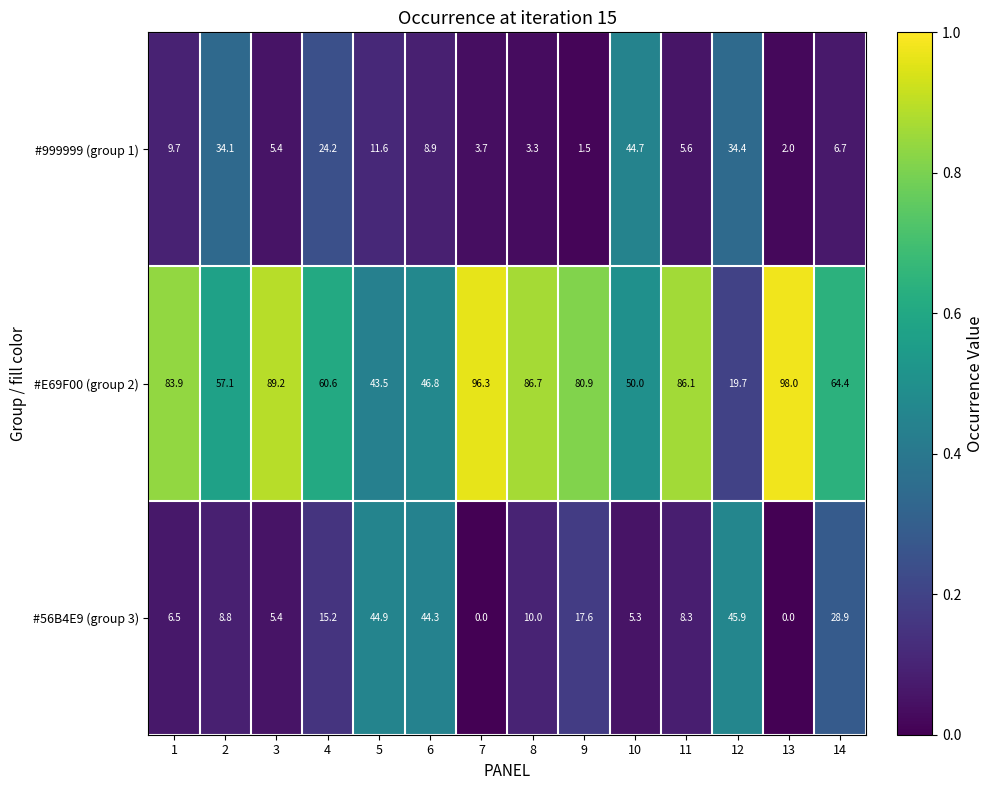

Which label corresponds to the largest value in the chart?

13